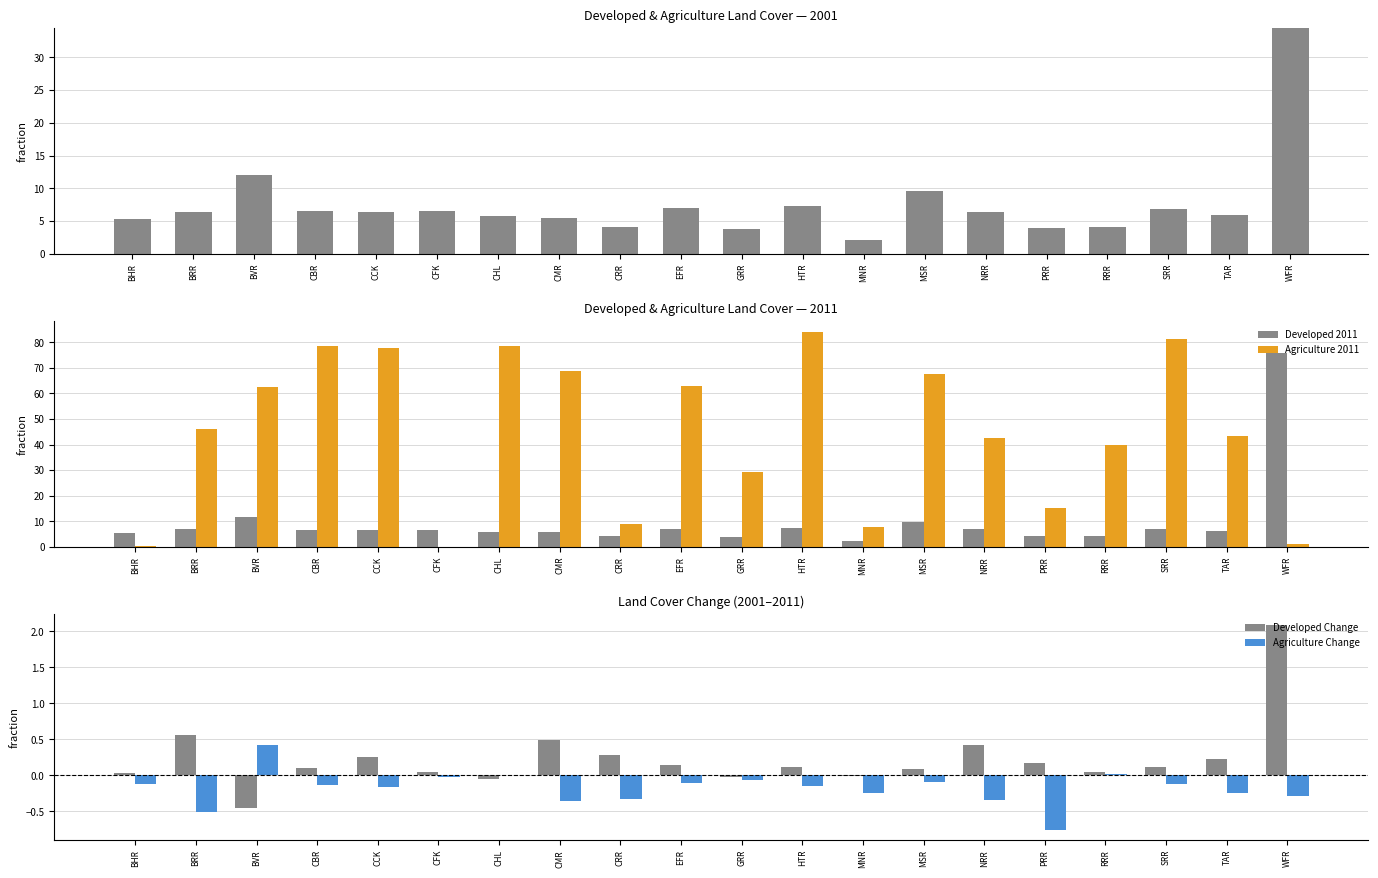

True or false: Agriculture Change has a value of -0.1 at TAR.

False